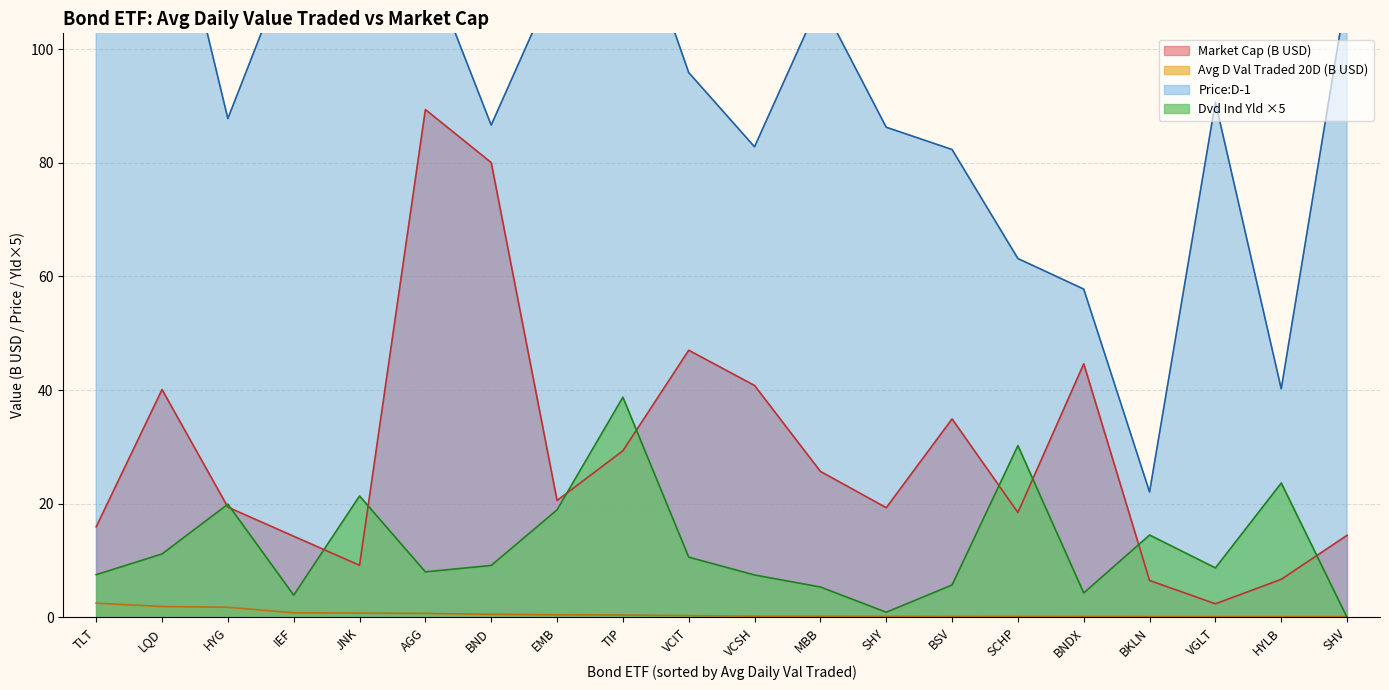

Is the value of Dvd Ind Yld ×5 at BND greater than the value of Avg D Val Traded 20D (B USD) at IEF?

Yes